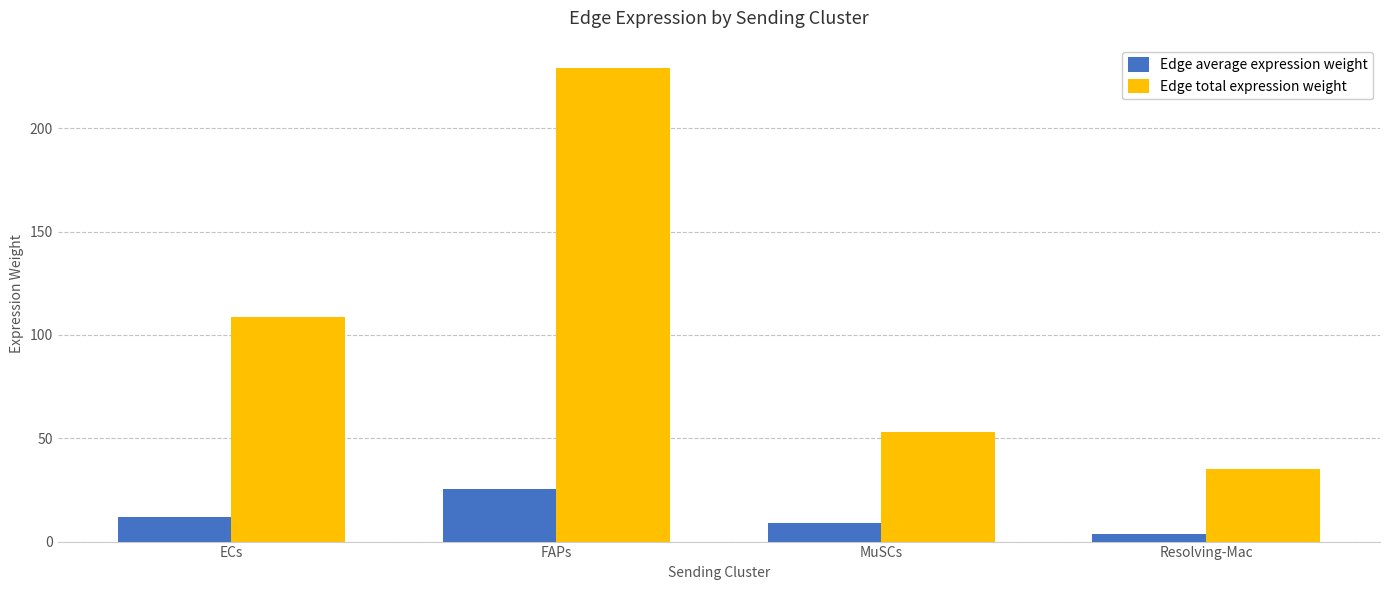

Reading left to right, extract all data points from this chart.

Edge average expression weight: ECs=12.1	FAPs=25.4	MuSCs=8.8	Resolving-Mac=3.9
Edge total expression weight: ECs=108.8	FAPs=228.9	MuSCs=53.1	Resolving-Mac=35.0